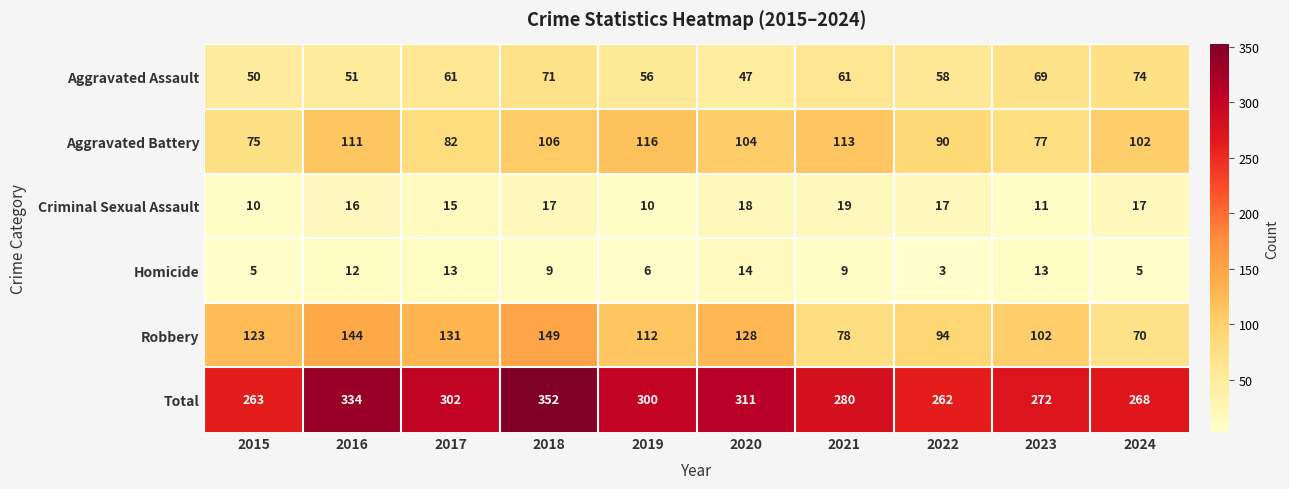

What is the smallest value displayed?

3